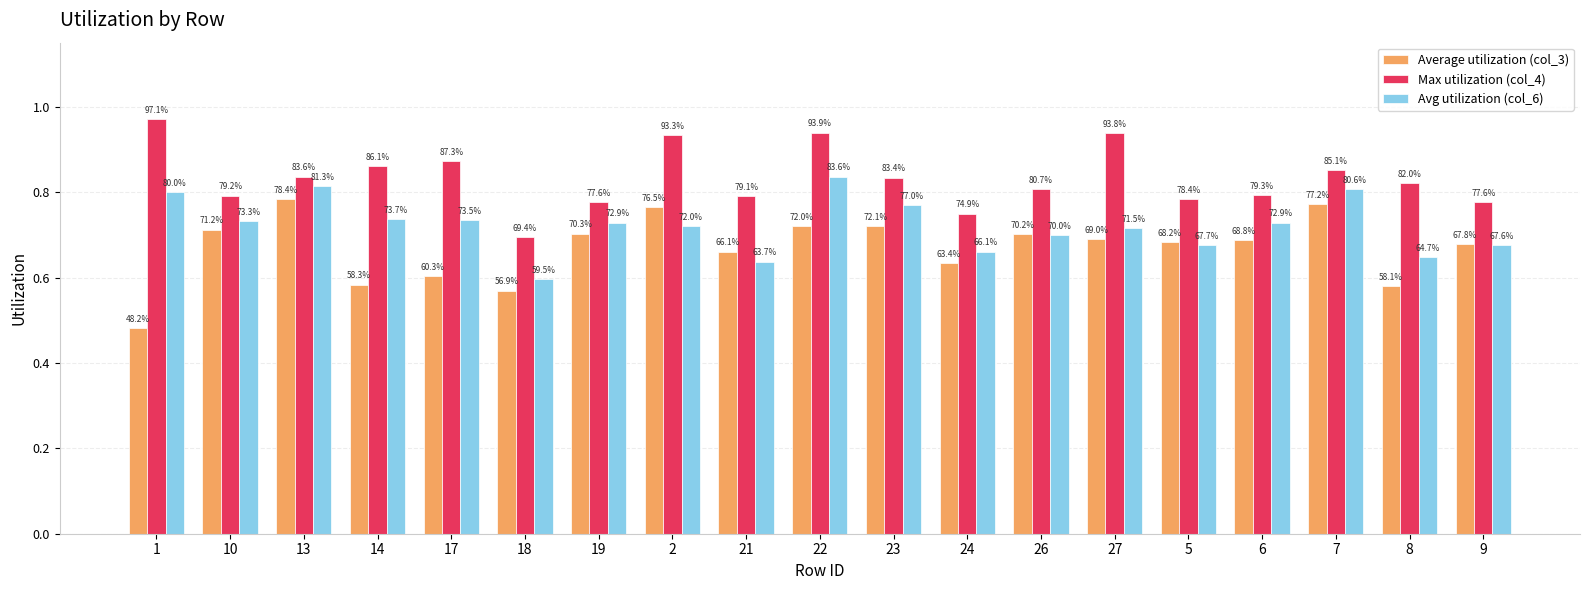

How many groups of bars are there?

19